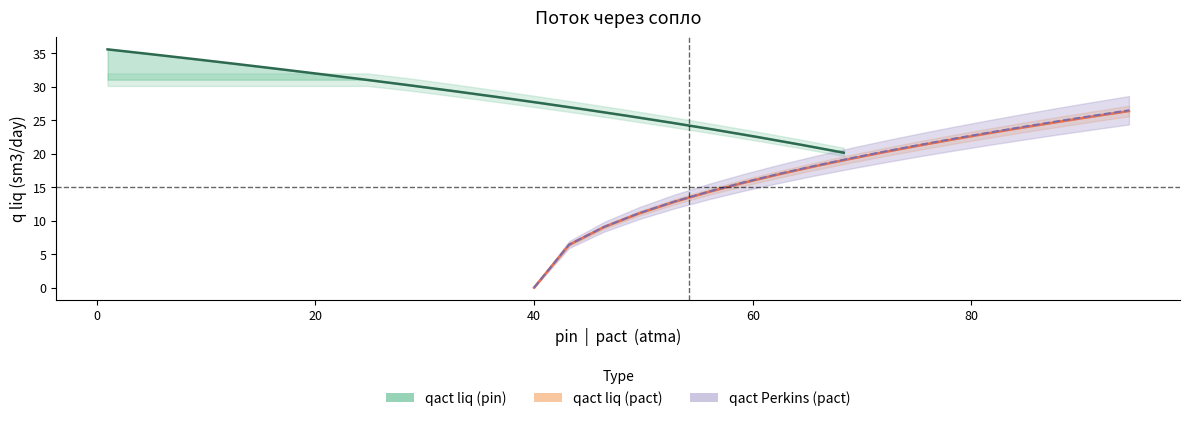

True or false: qact liq (pact) has more than 2 points higher than both neighbors.

False